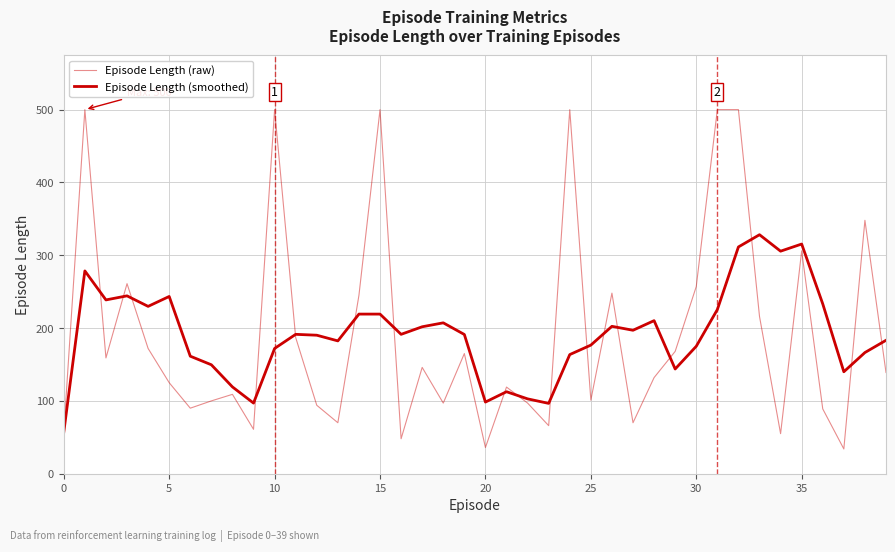

True or false: Episode Length (raw) and Episode Length (smoothed) intersect in this chart.

True